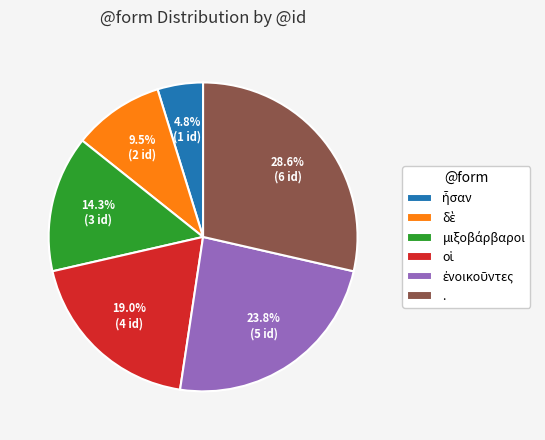

Does . account for over 50% of the chart?

No